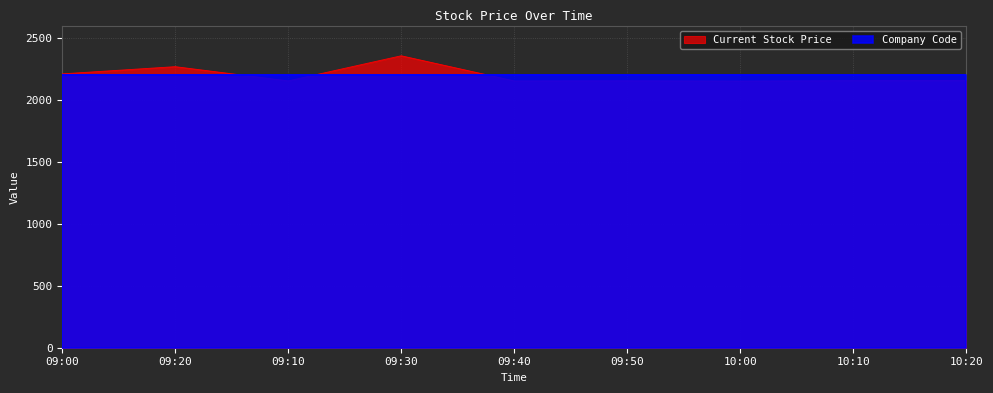

The value at 09:30 is 4193.2. True or false?

False